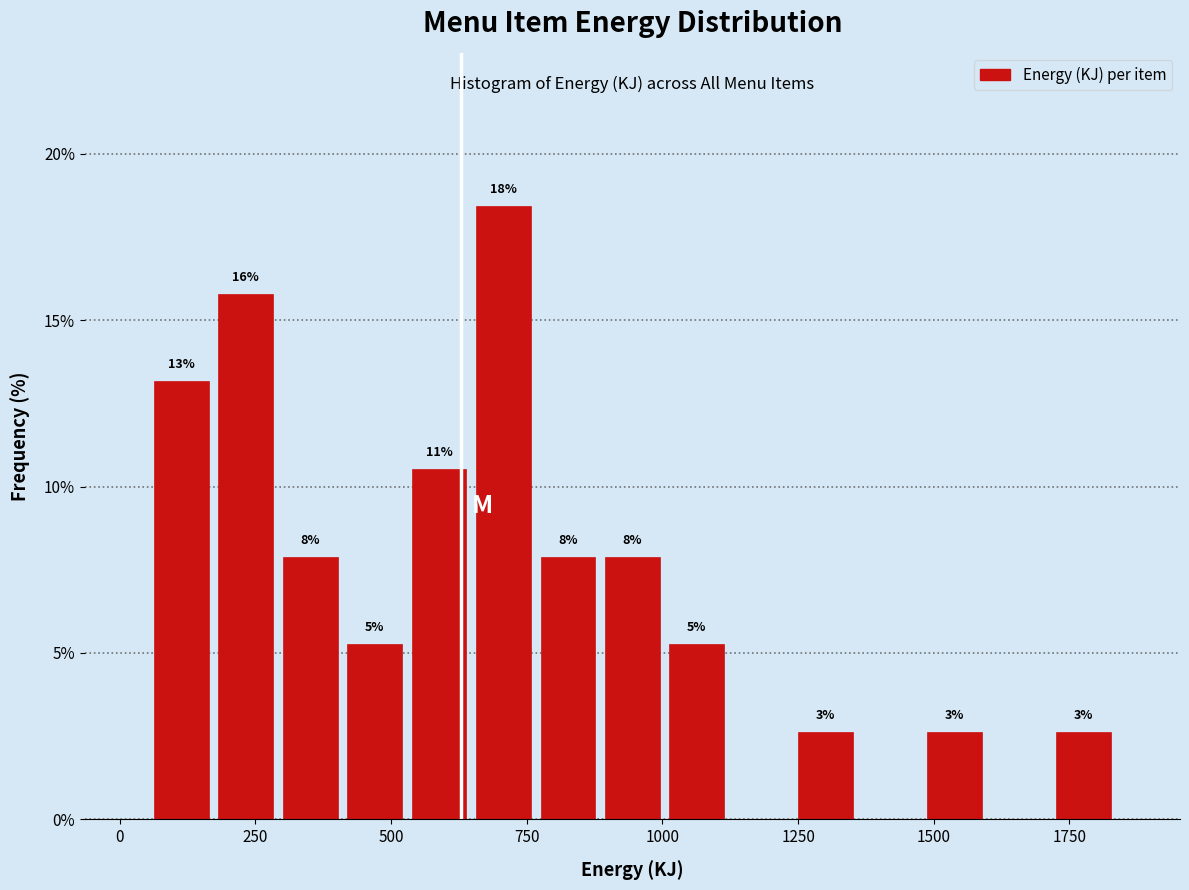

Around what value on the x-axis is the tallest bar? Give the approximate position of its centre, as read against the axis.

700